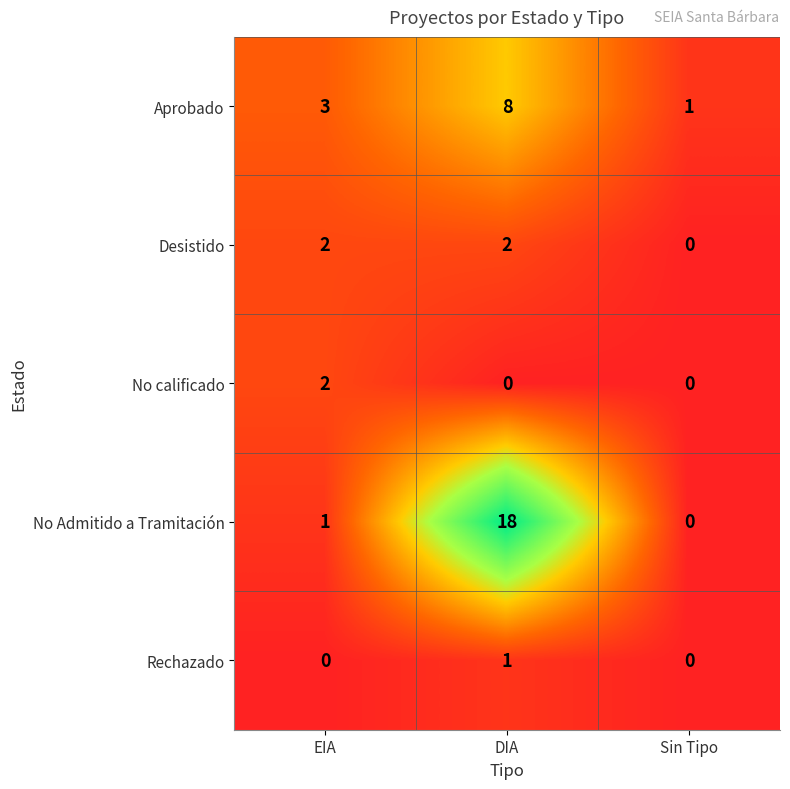

Reading left to right, what are all the values shown in this chart?

Aprobado: EIA=3	DIA=8	Sin Tipo=1
Desistido: EIA=2	DIA=2	Sin Tipo=0
No calificado: EIA=2	DIA=0	Sin Tipo=0
No Admitido a Tramitación: EIA=1	DIA=18	Sin Tipo=0
Rechazado: EIA=0	DIA=1	Sin Tipo=0